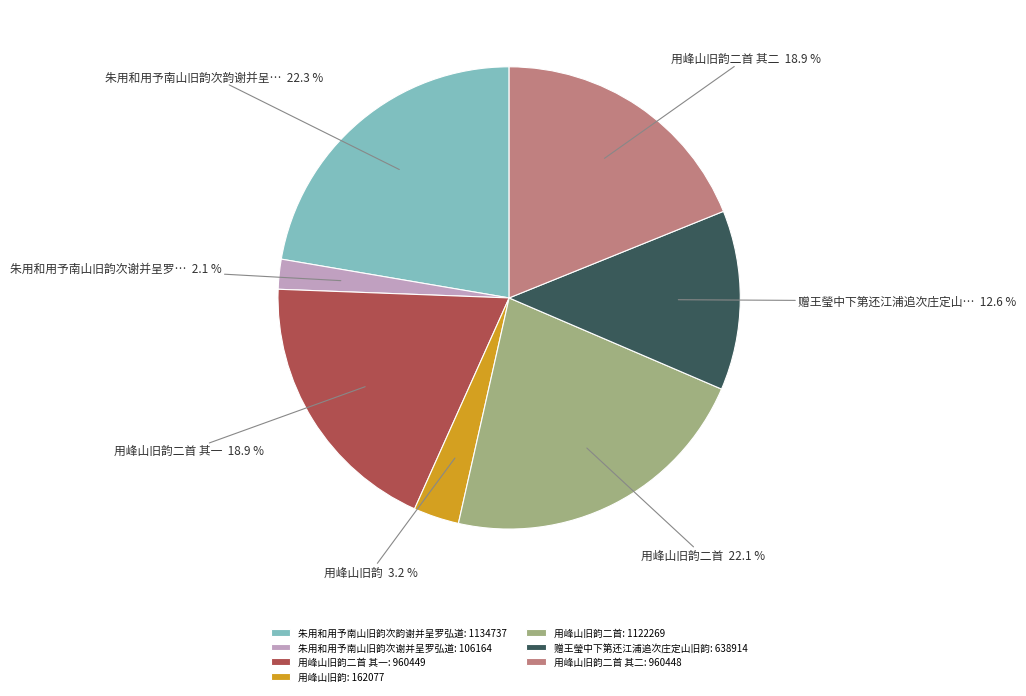

To the nearest percent, what is the difference between the largest and smallest slice percentages?

20%